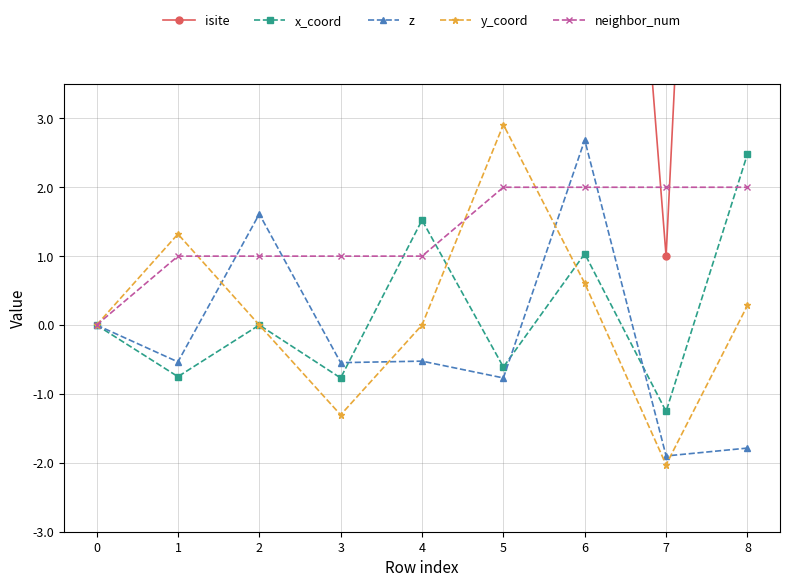

What is the difference between the highest and lowest values at 7?

4.0